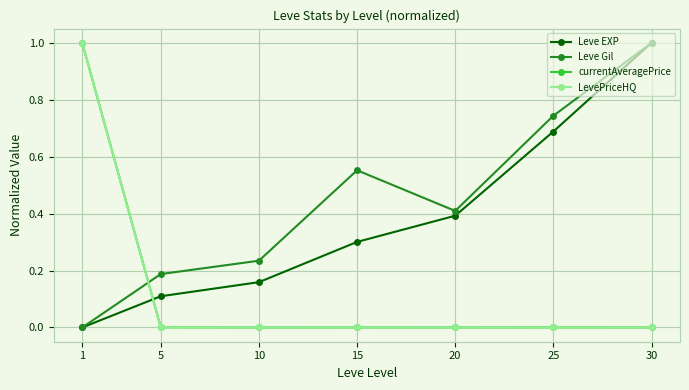

At which label does LevePriceHQ reach its peak?

1